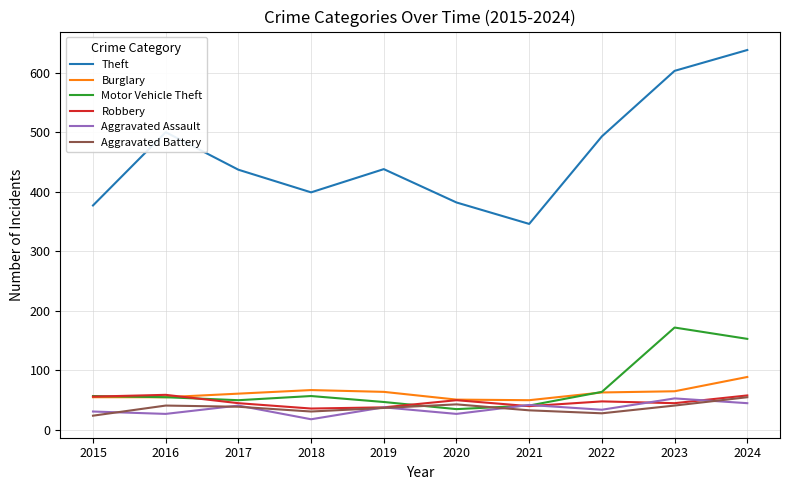

Count the number of data series in this chart.

6